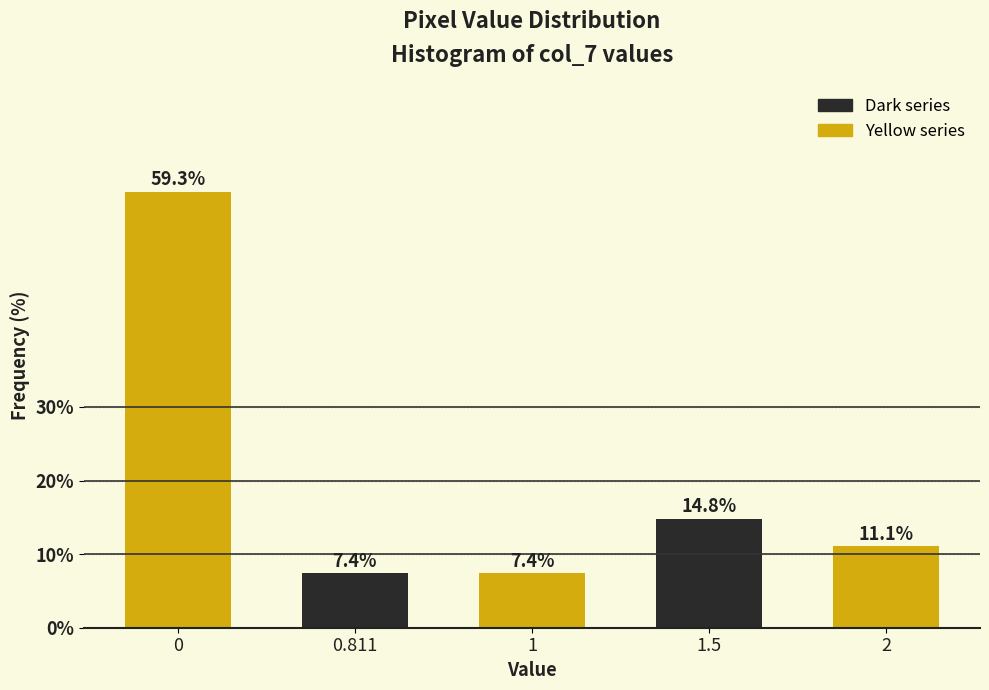

Reading right to left, extract all data points from this chart.

11.1	14.8	7.4	7.4	59.3